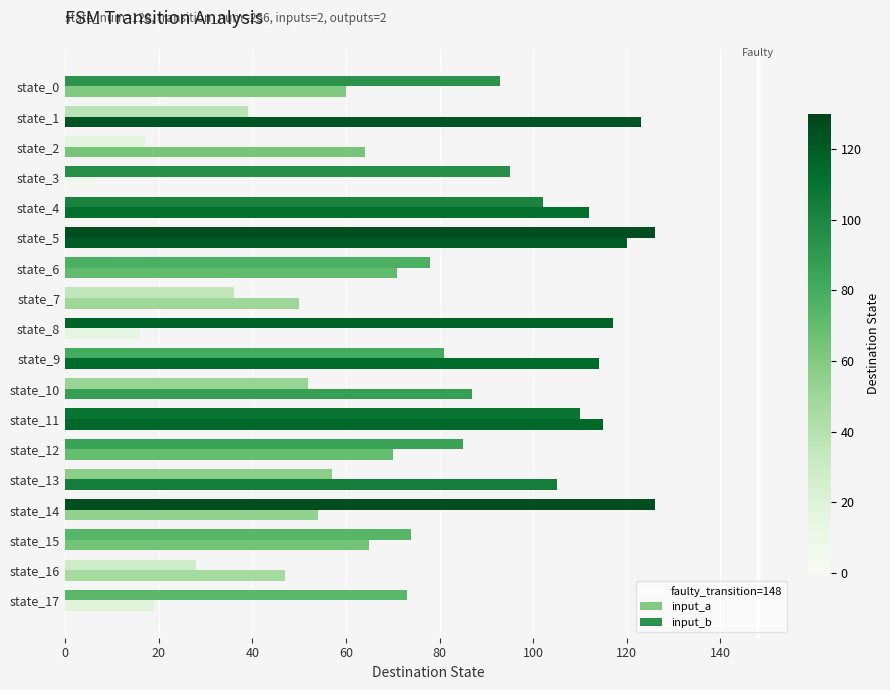

True or false: input_a has a value of 60 at state_0.

True